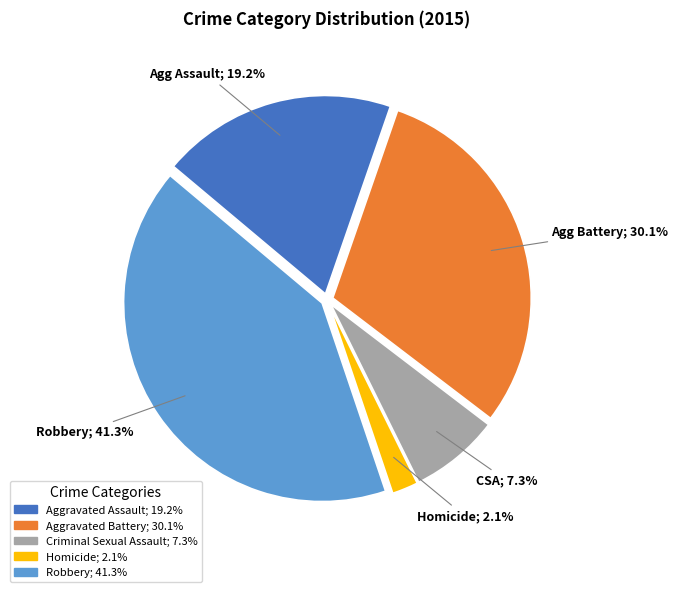

How many segments does this pie chart have?

5